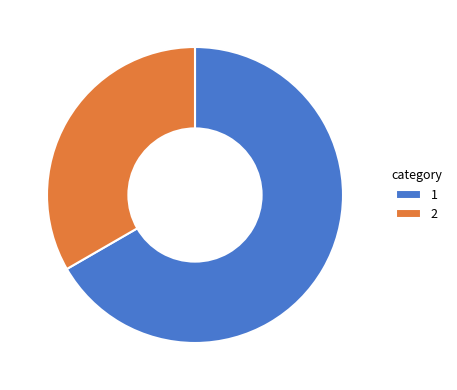

True or false: 2 accounts for 33% of the total.

True